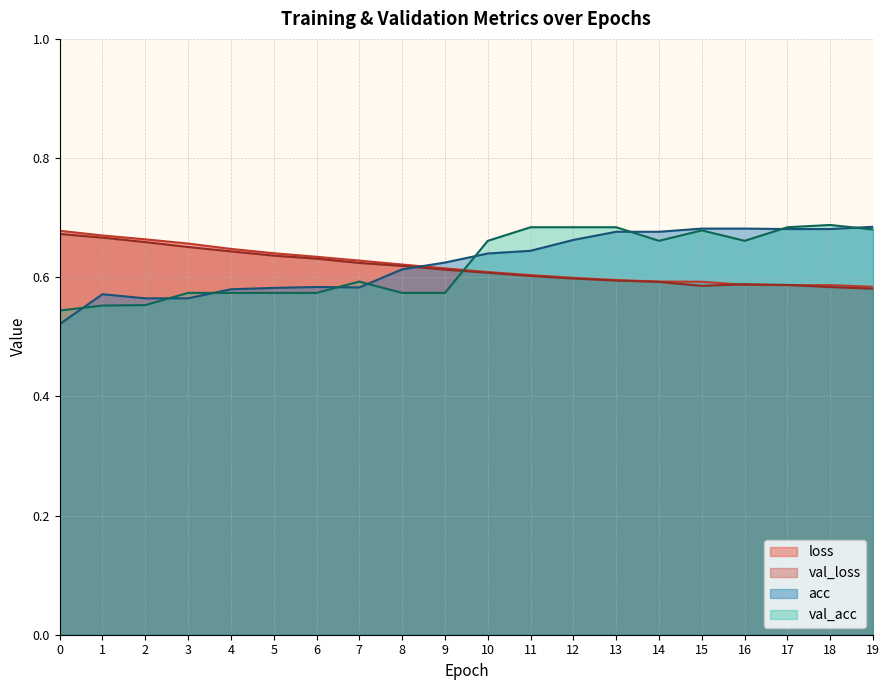

After their last crossing, which series has the higher values: loss or val_loss?

loss